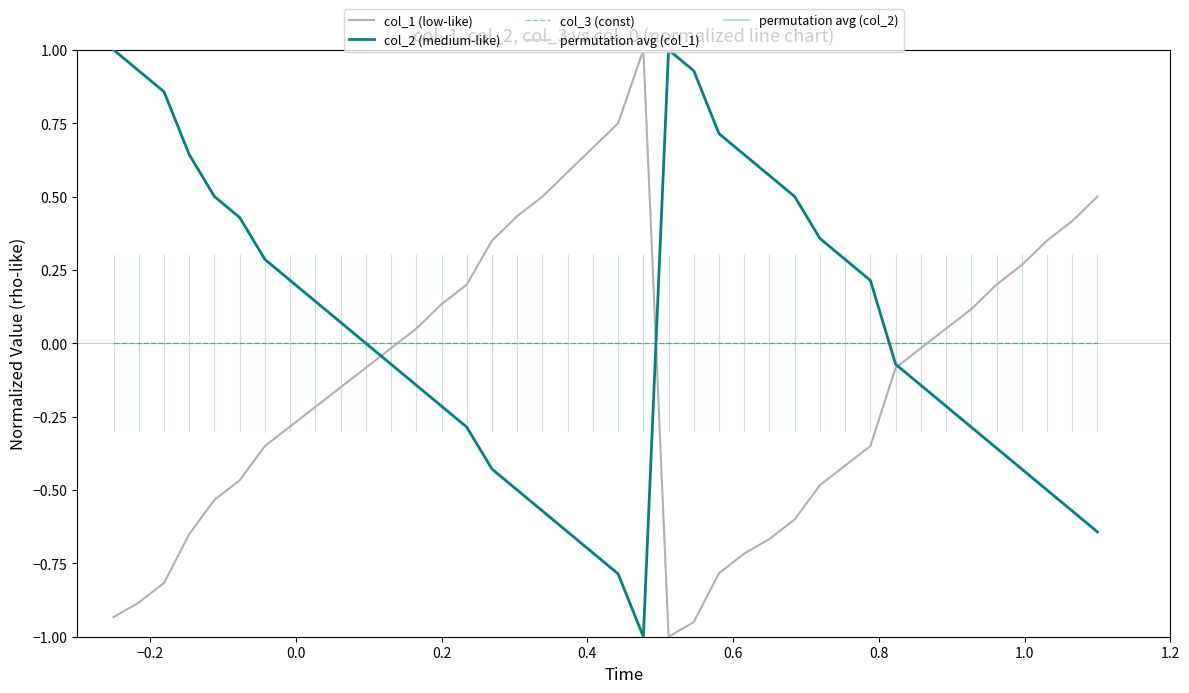

What is the maximum value shown in the chart?

1.0